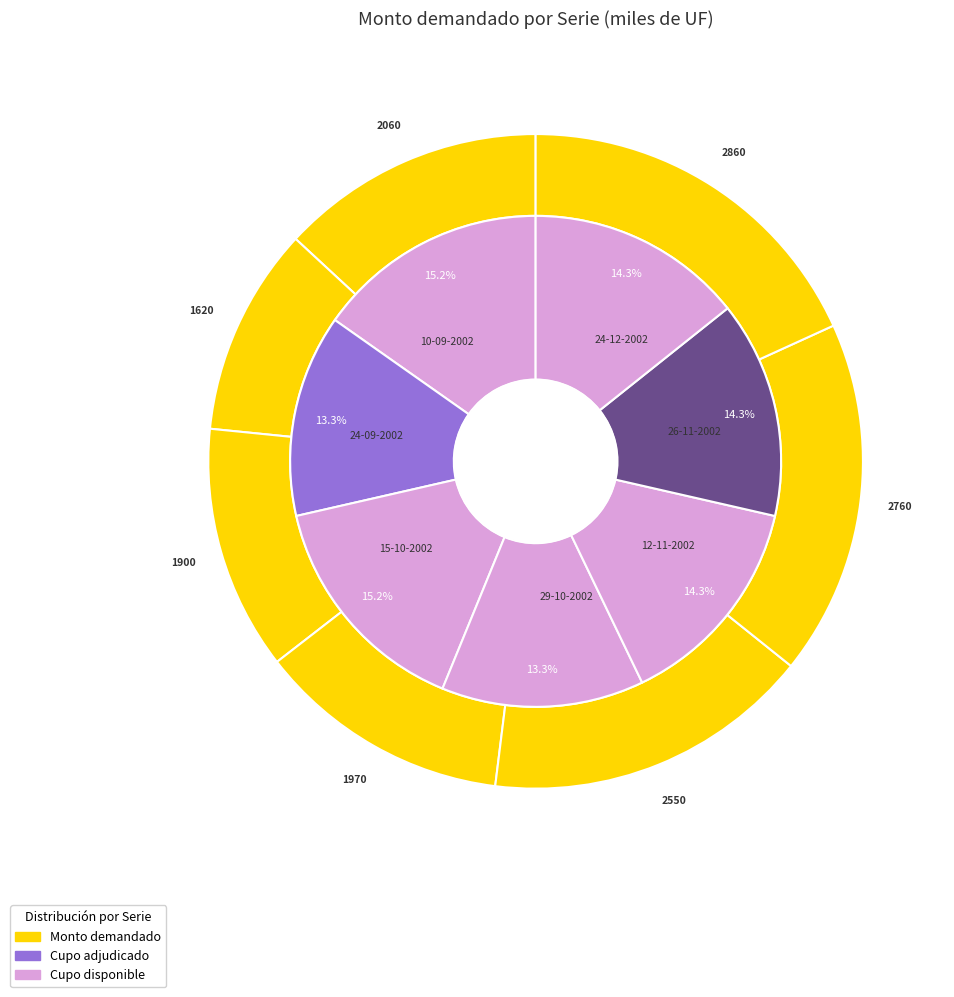

What is the ratio of the value at 29-10-2002 to the value at 24-12-2002?

0.7